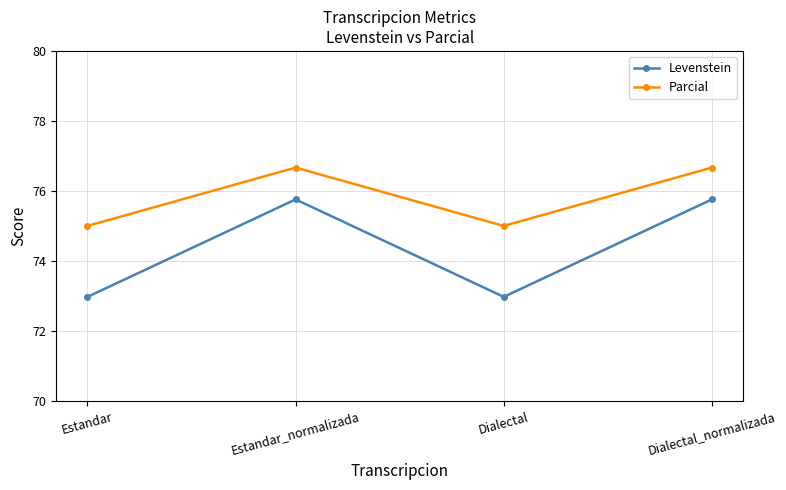

What are all the series names shown in the legend?

Levenstein, Parcial